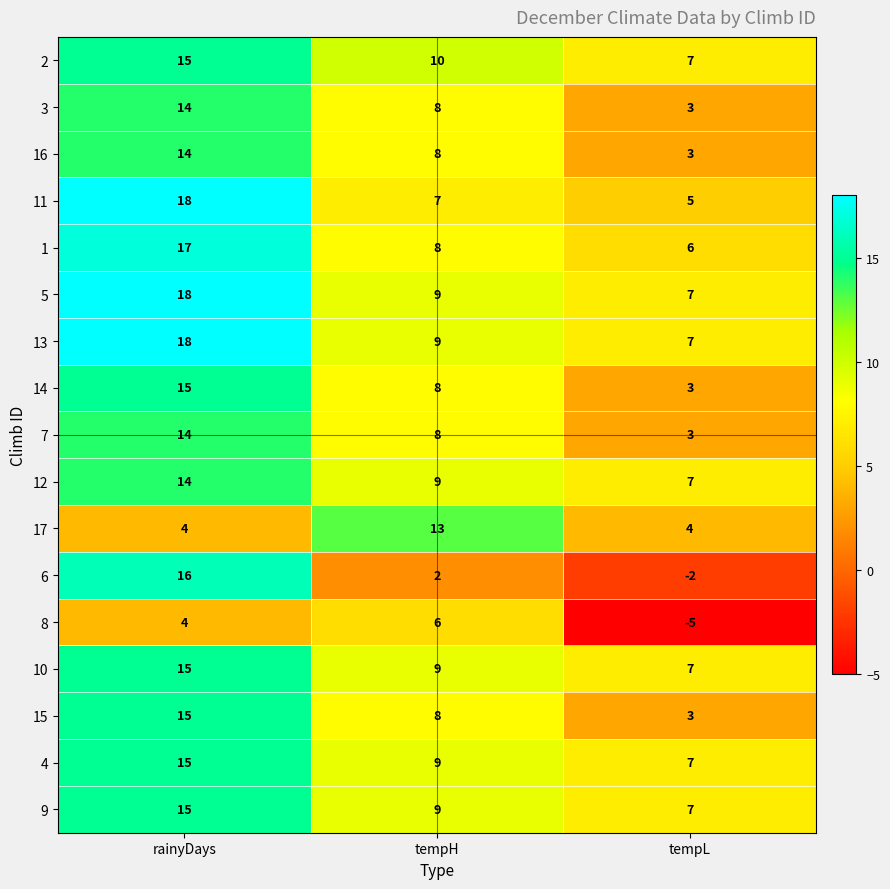

What is the total value across all series at rainyDays?

241